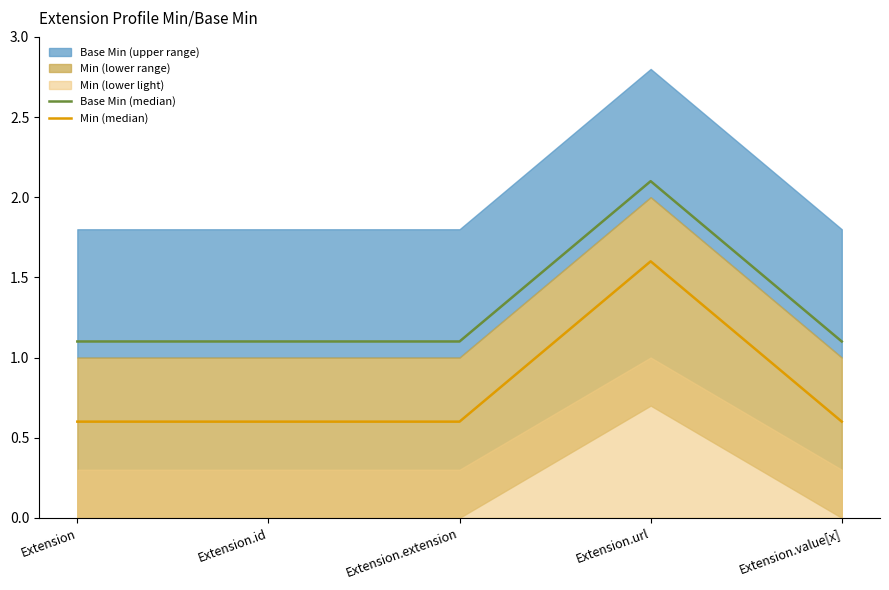

What is the label of the 5th point from the left?

Extension.value[x]